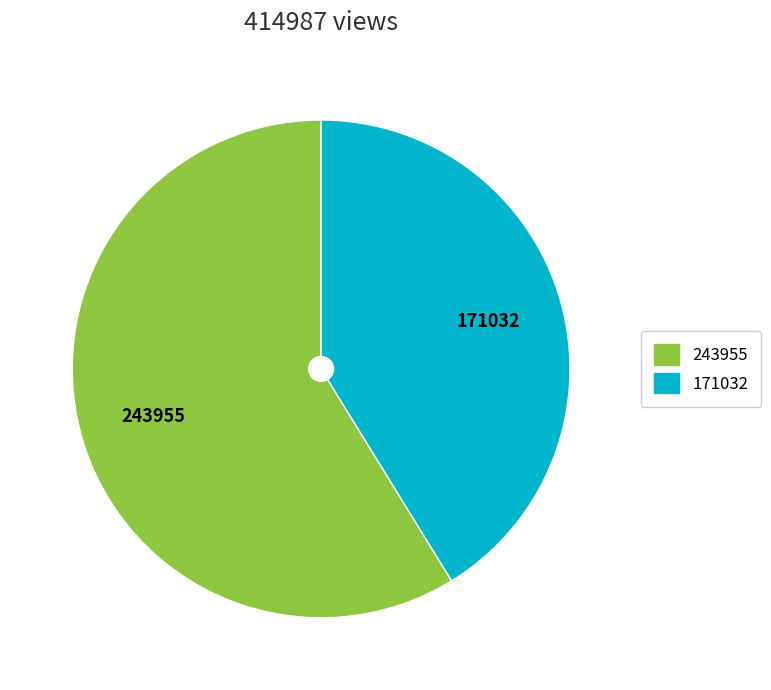

Is there any slice that represents more than half of the pie?

Yes